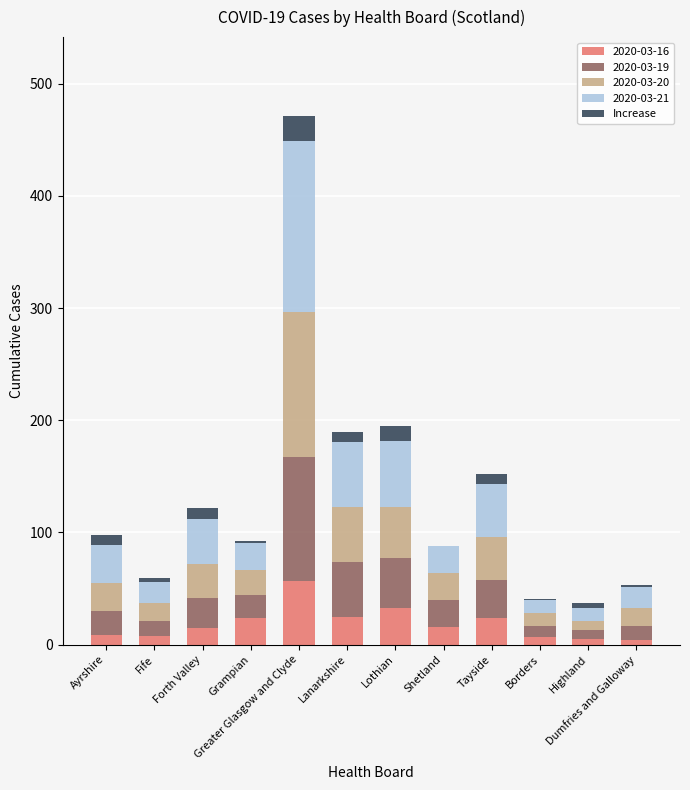

At which category is the sum across all series the highest?

Greater Glasgow and Clyde